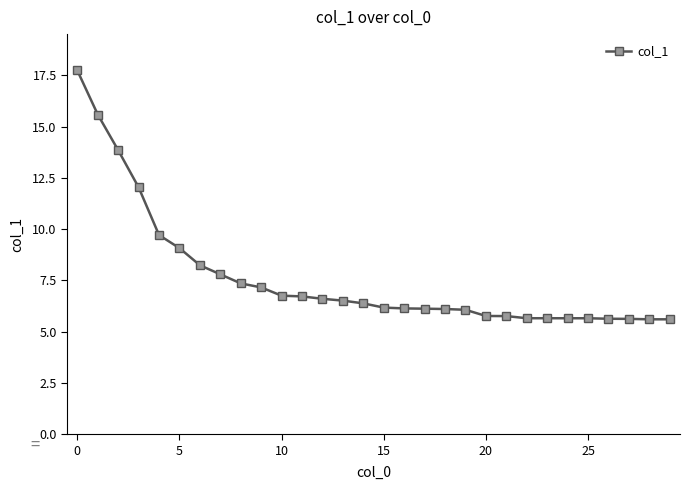

What is the minimum value shown in the chart?

5.6